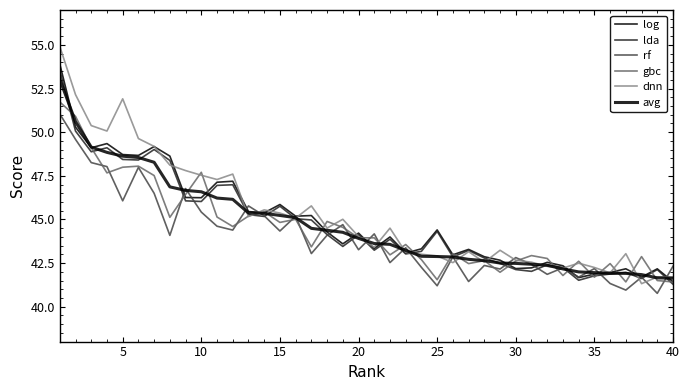

What is the sum of all rf values?

1760.9